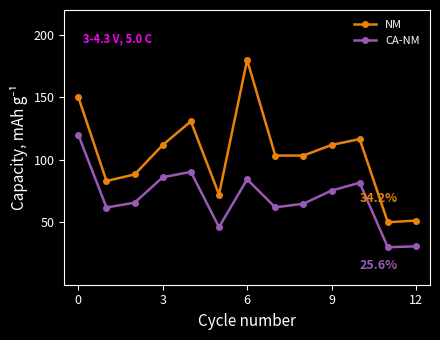

What is the minimum value for CA-NM?

30.0